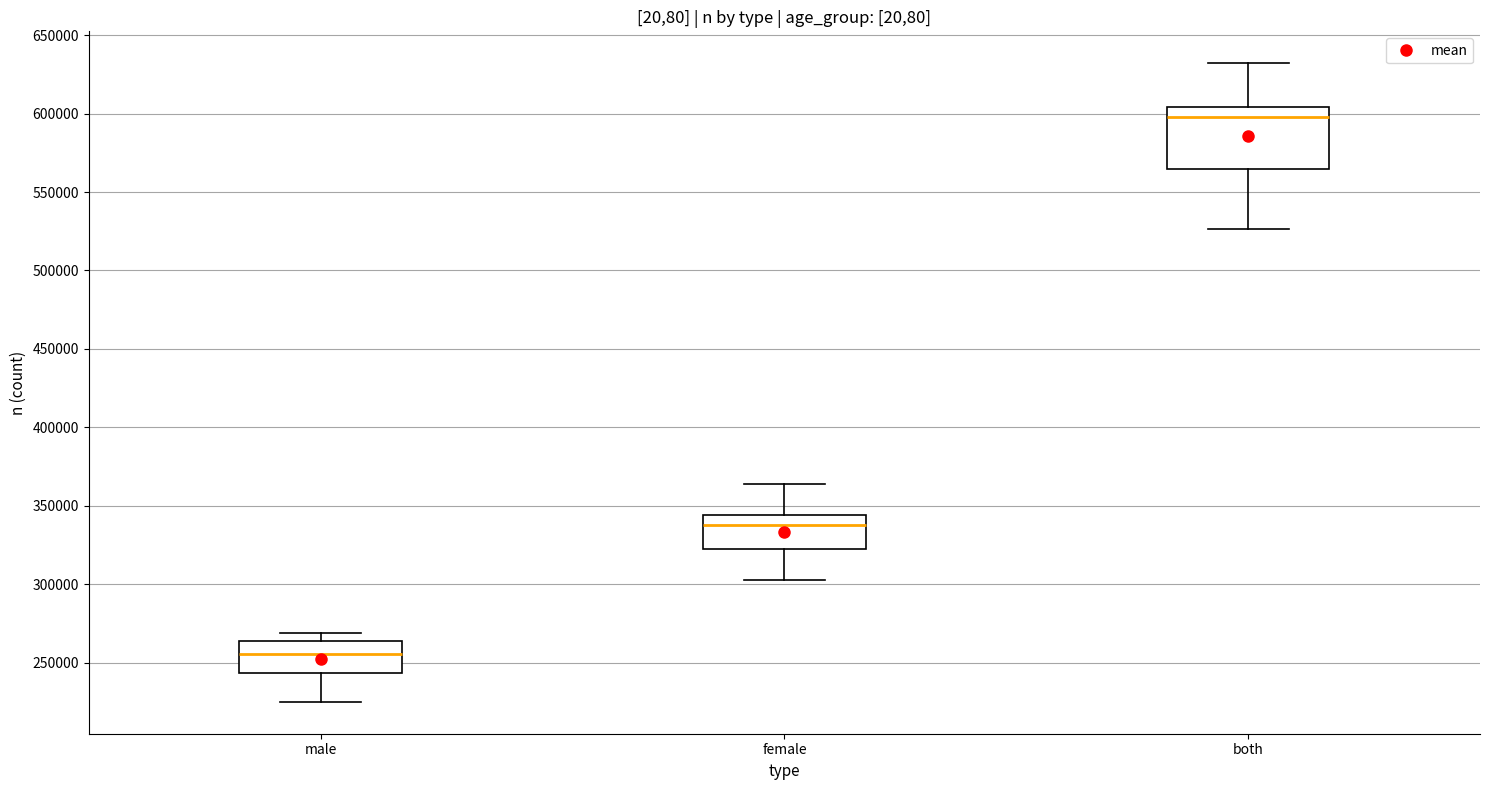

Where does the upper whisker of the box for both end on the y-axis? The values are not printed on the chart, so give them approximately, as read against the axis.

630000